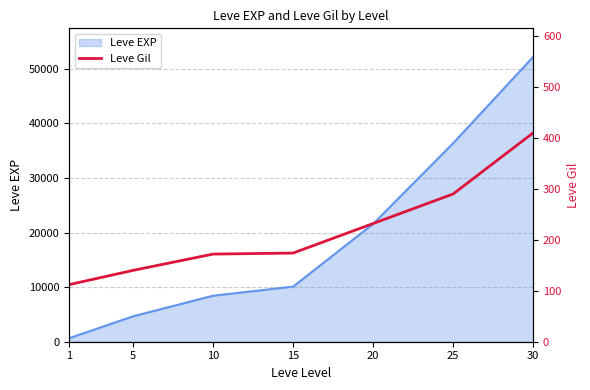

What is the greatest value displayed?

410